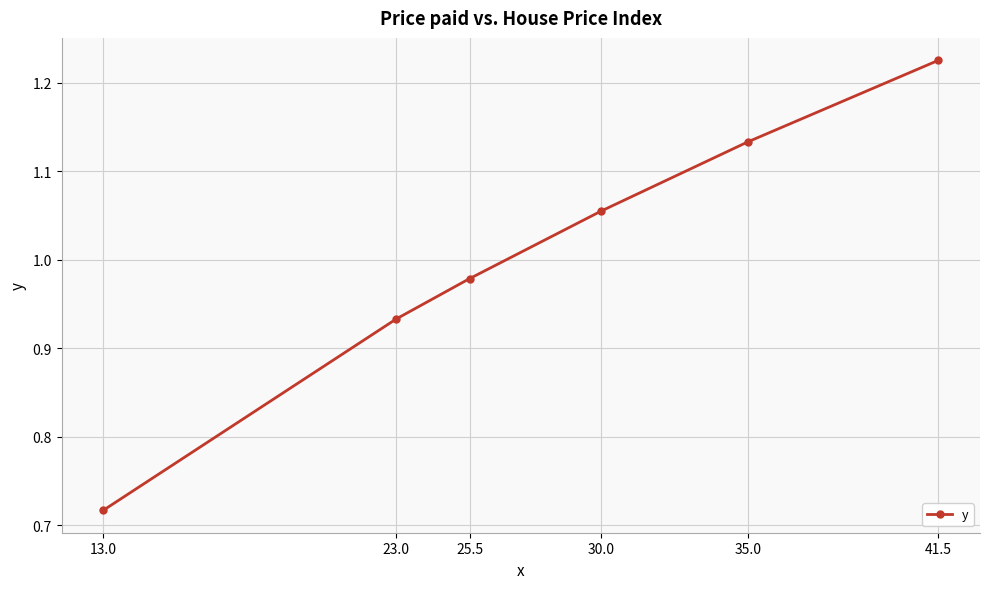

Which category has the highest value across all series?

41.5